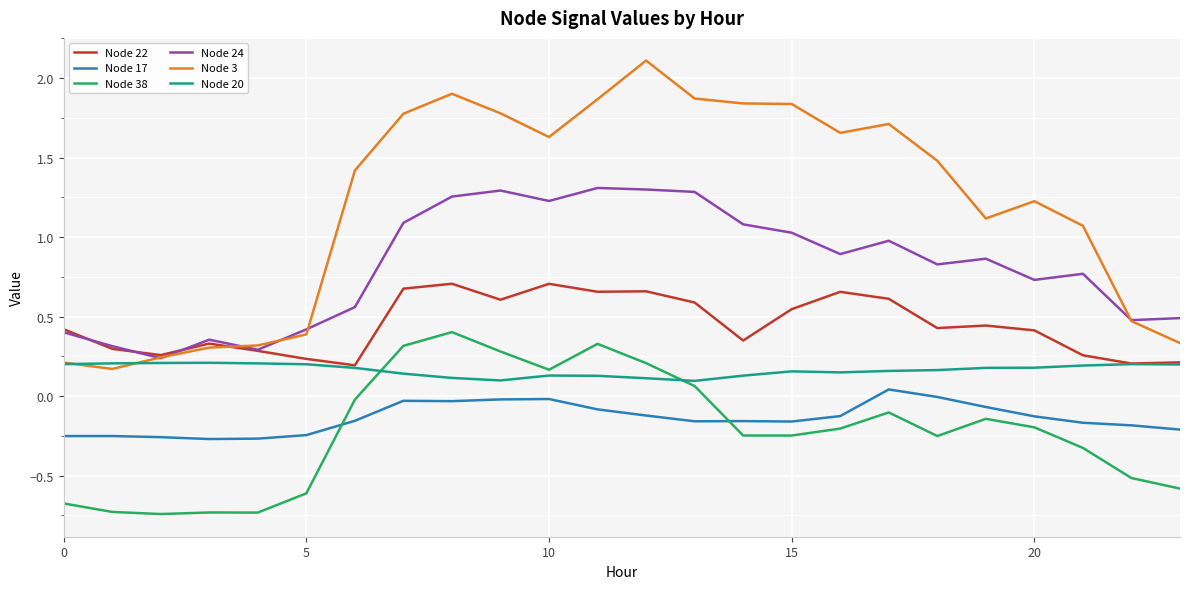

How many lines are shown in the chart?

6